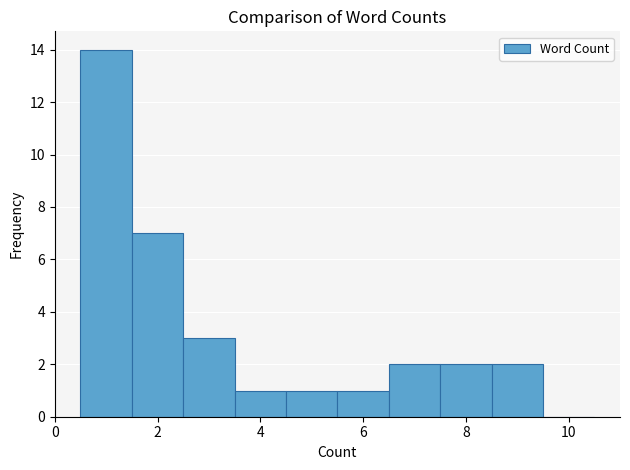

Reading left to right, list every bar in this chart as the range it spans on the x-axis followed by its height. Neither the bar edges nor the heights are printed on the chart, so give them approximately, as read against the axes.

0.5 to 1.5: 14
1.5 to 2.5: 7
2.5 to 3.5: 3
3.5 to 4.5: 1
4.5 to 5.5: 1
5.5 to 6.5: 1
6.5 to 7.5: 2
7.5 to 8.5: 2
8.5 to 9.5: 2
9.5 to 10.5: 0